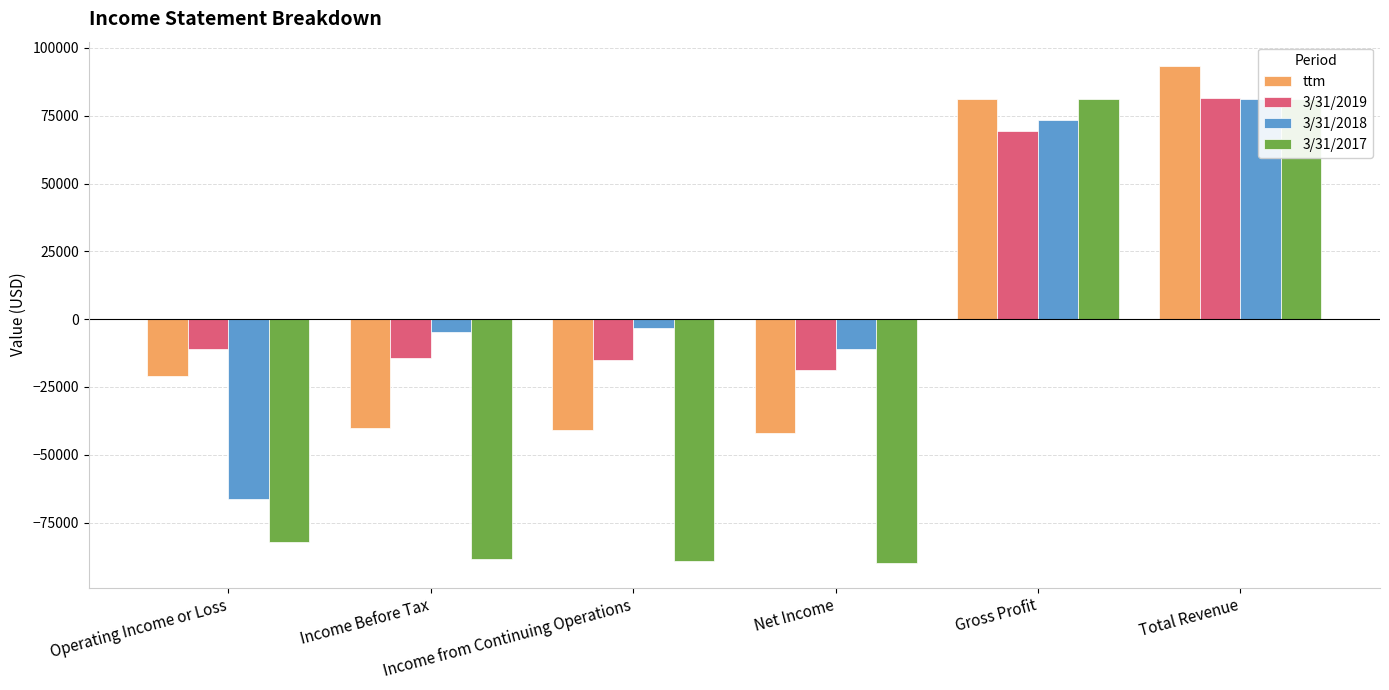

What is the label of the 5th bar from the left?

Gross Profit